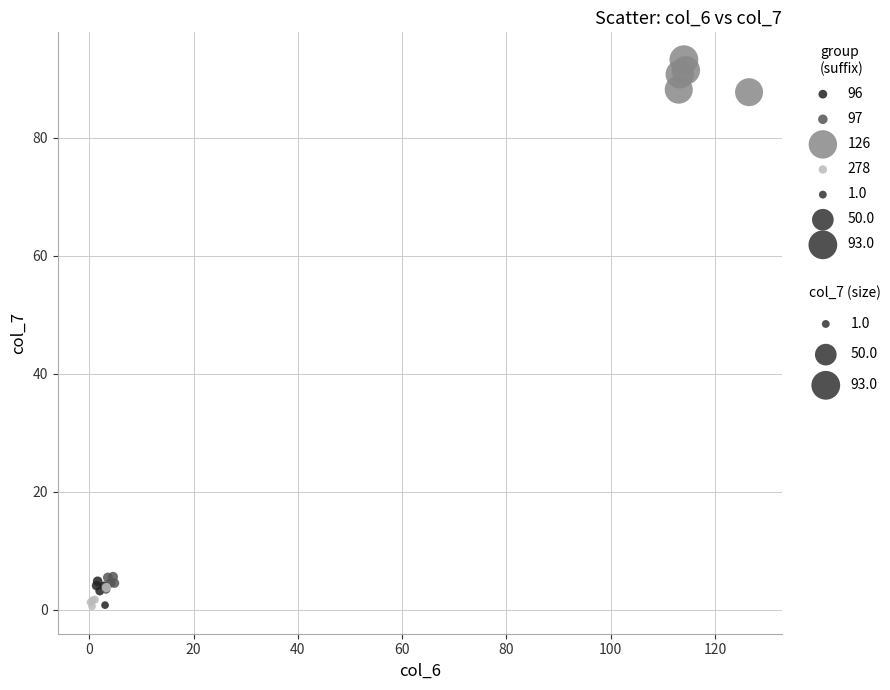

Which series reaches the maximum Y coordinate?

126